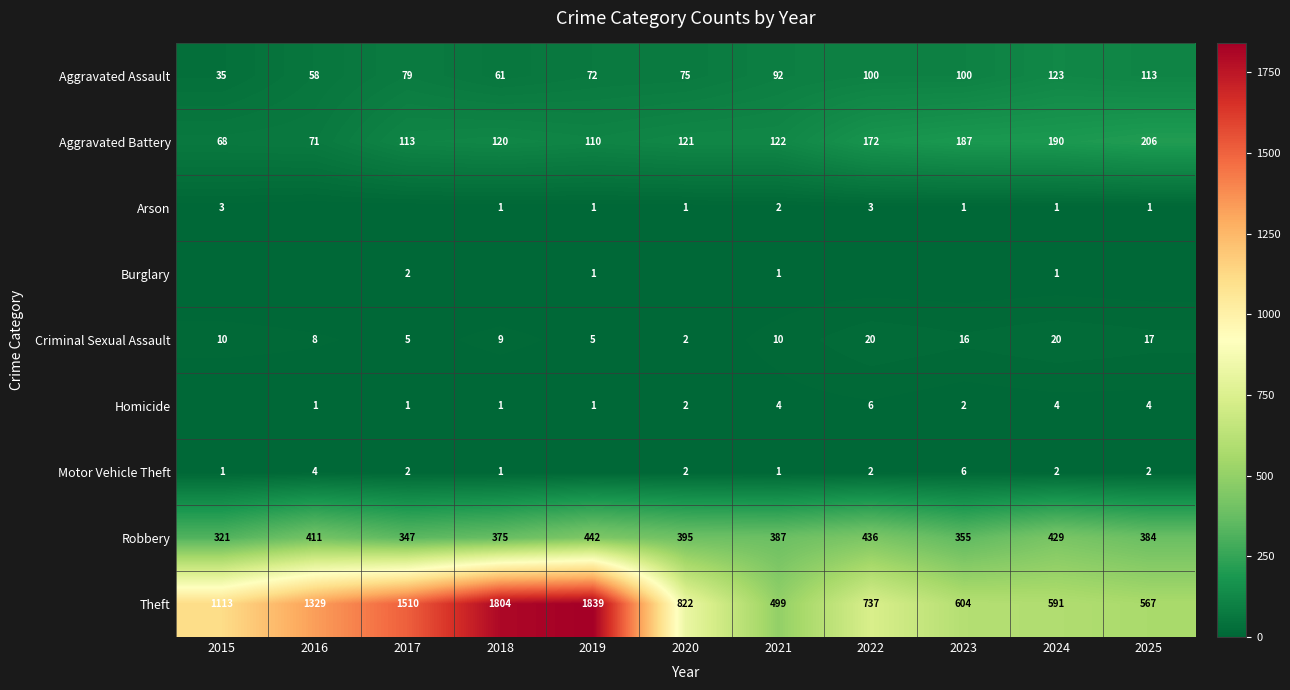

Where is Robbery nearest to the value 381?

2025